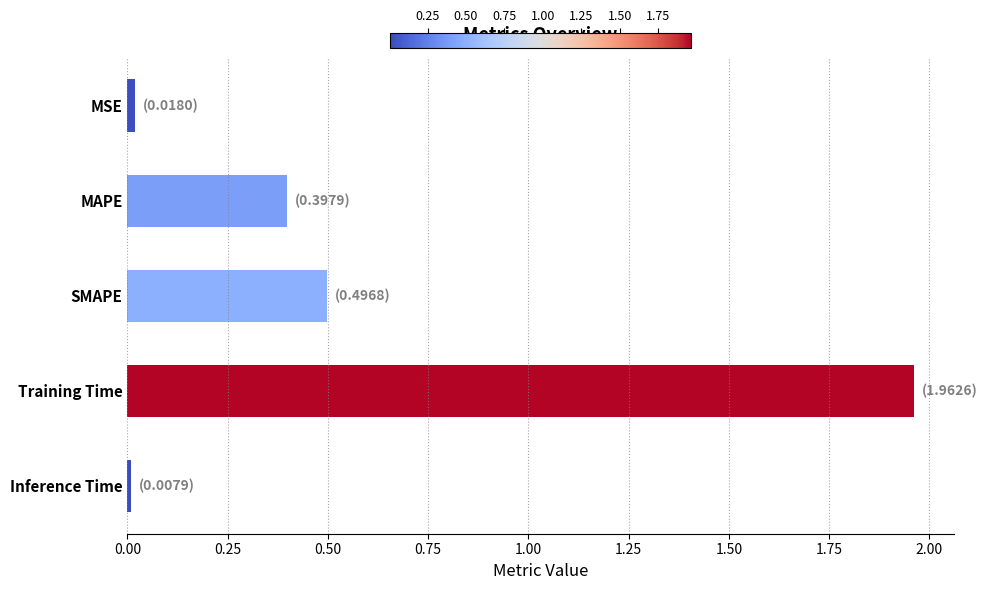

Between SMAPE and Training Time, which is larger?

Training Time